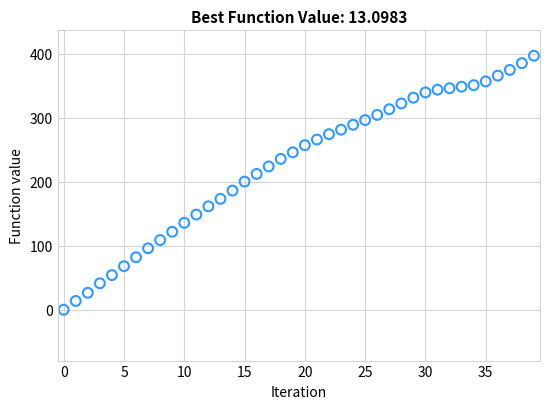

What is the range of Y values (max minus min)?

397.1